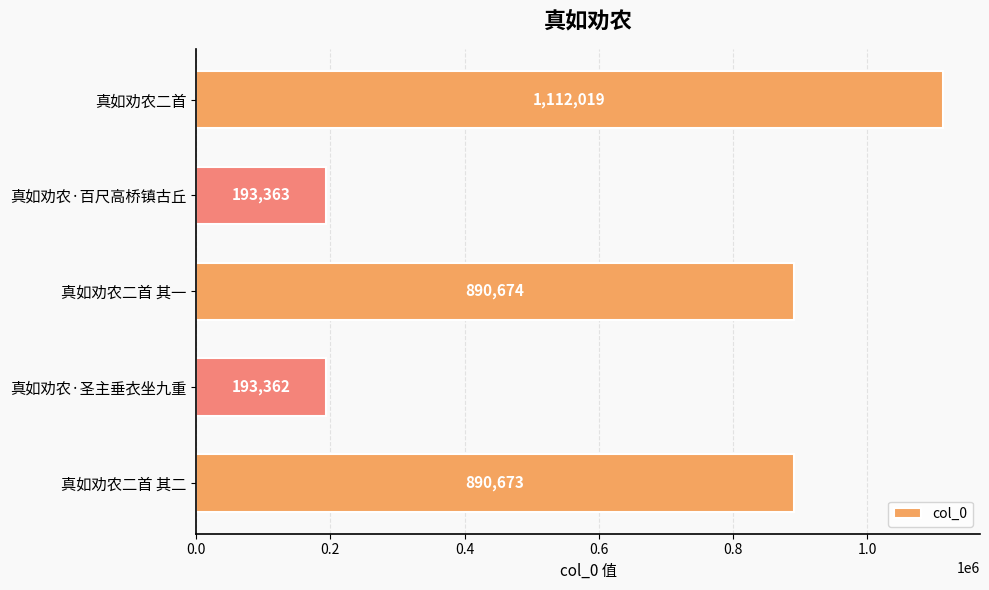

Approximately how many times larger is the value at 真如劝农二首 其二 compared to 真如劝农·百尺高桥镇古丘?

4.6